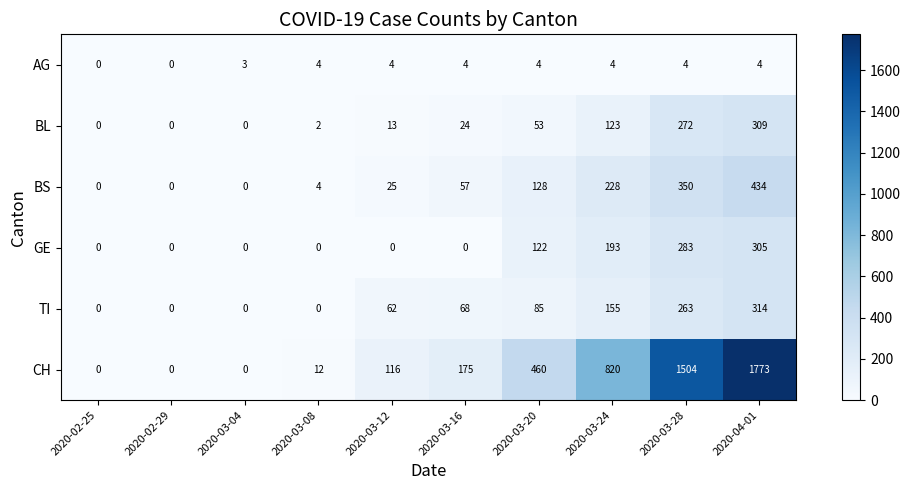

What is the difference between the maximum and minimum values in the BS series?

434